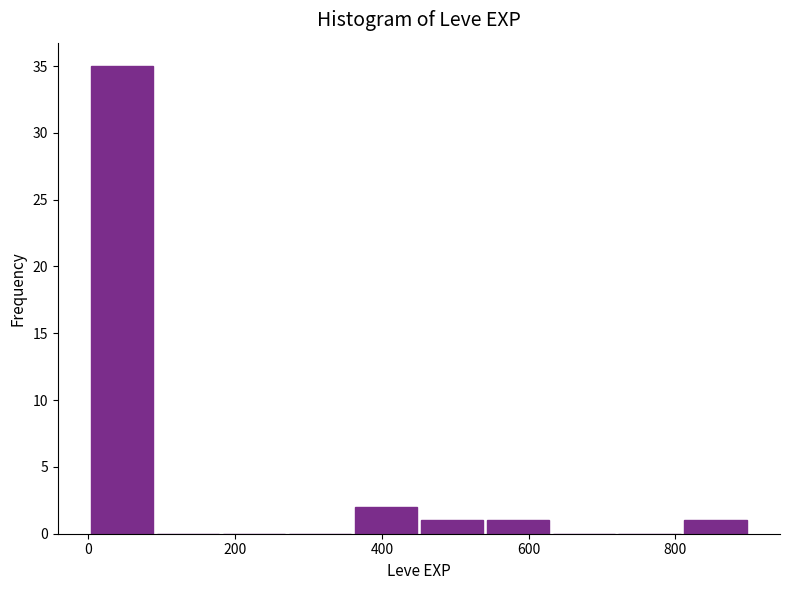

Reading left to right, list every bar in this chart as the range it spans on the x-axis followed by its height. Neither the bar edges nor the heights are printed on the chart, so give them approximately, as read against the axes.

0 to 100: 35
100 to 180: 0
180 to 280: 0
280 to 360: 0
360 to 460: 2
460 to 540: 1
540 to 640: 1
640 to 720: 0
720 to 820: 0
820 to 900: 1